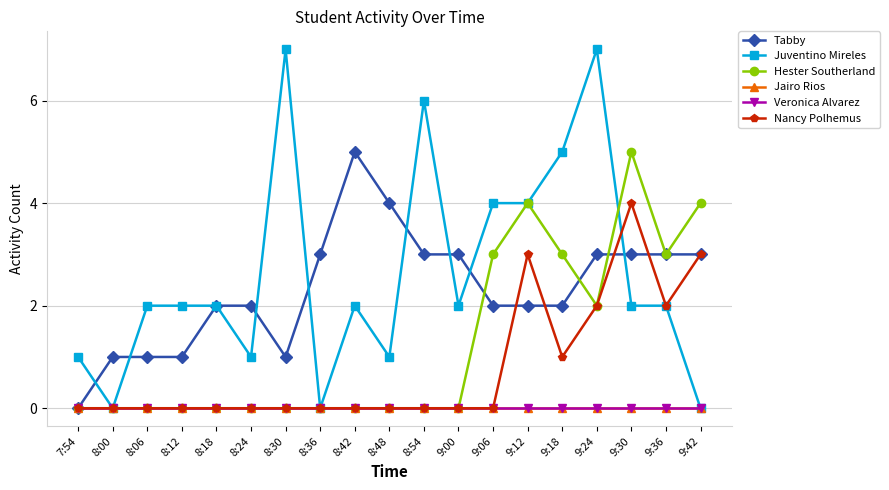

The value of Nancy Polhemus at 8:18 is -2. True or false?

False